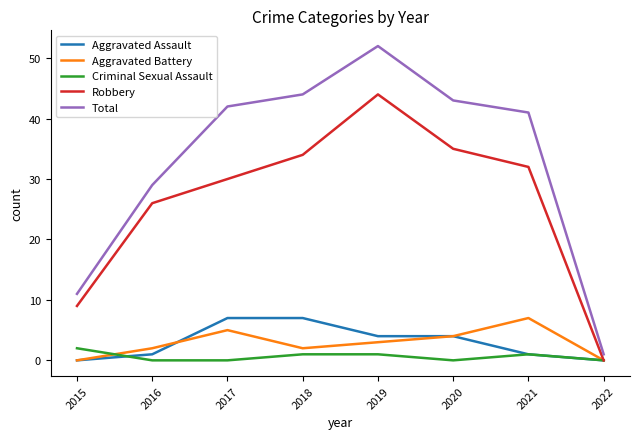

Which series has the largest total across all categories?

Total